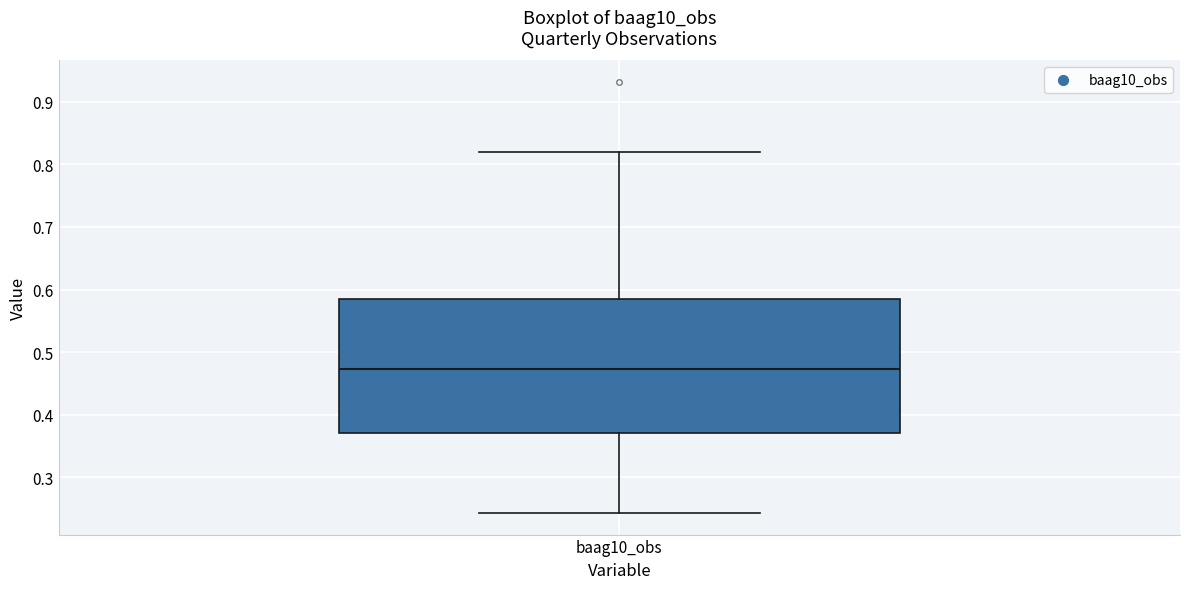

Where does the lower whisker of the box for baag10_obs end on the y-axis? The values are not printed on the chart, so give them approximately, as read against the axis.

0.24